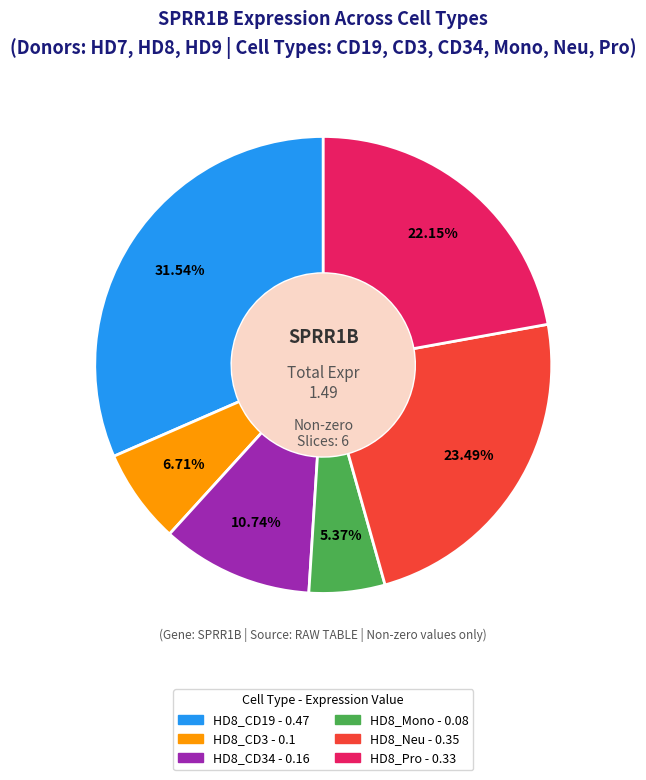

Is there any slice that represents more than half of the pie?

No